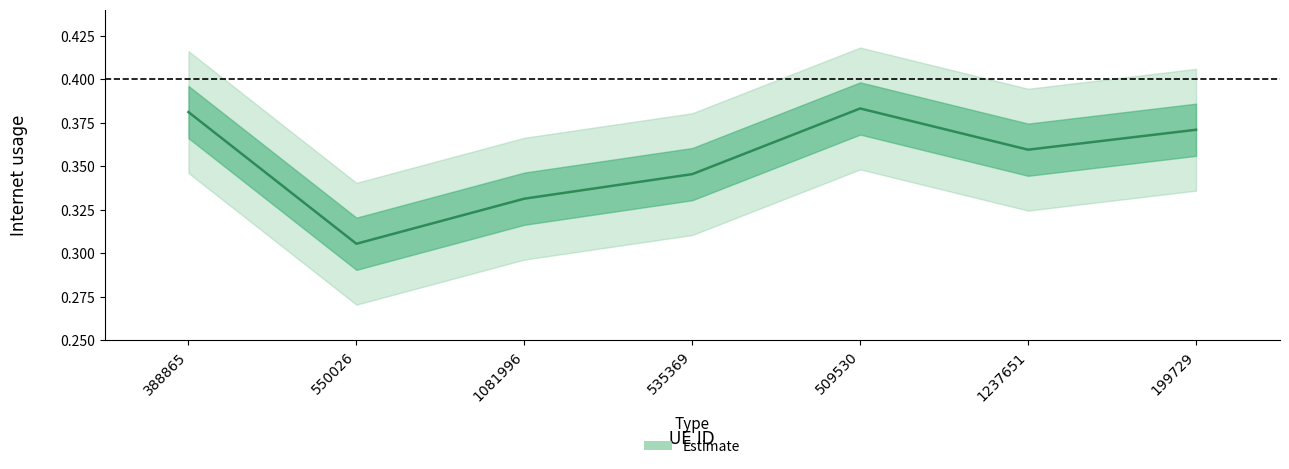

Rank the categories by value from highest to lowest.

509530, 388865, 199729, 1237651, 535369, 1081996, 550026